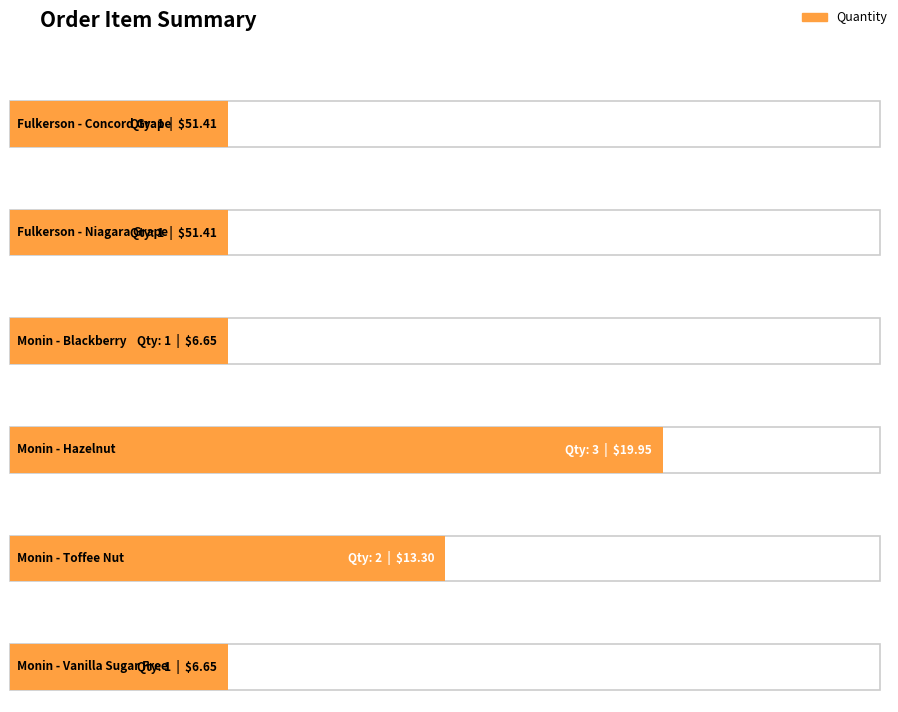

Count the number of categories in the chart.

6